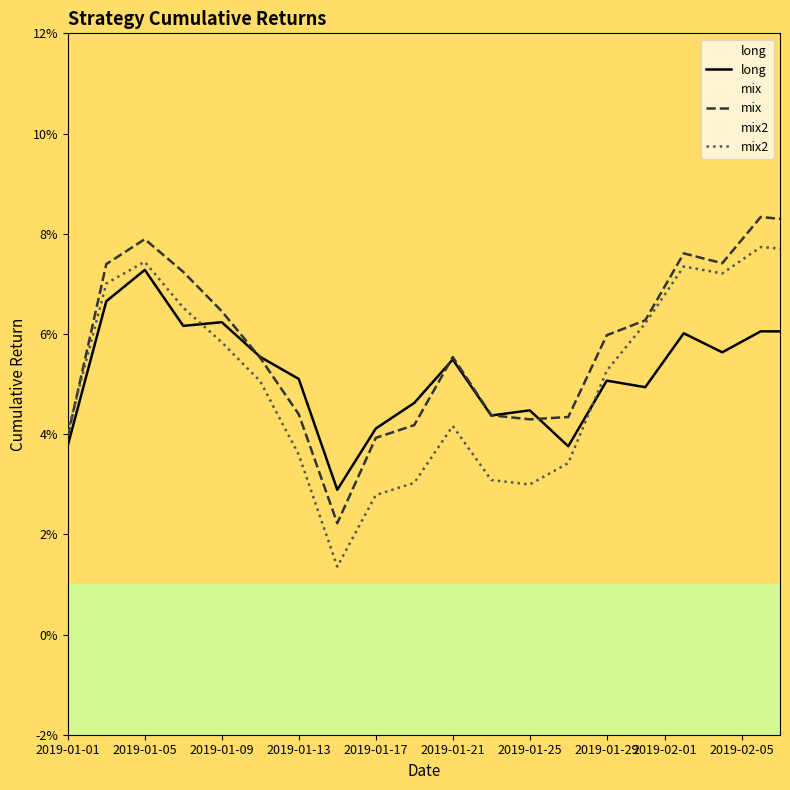

Between which two adjacent categories do mix and mix2 first intersect?

2019-01-01 and 2019-01-05